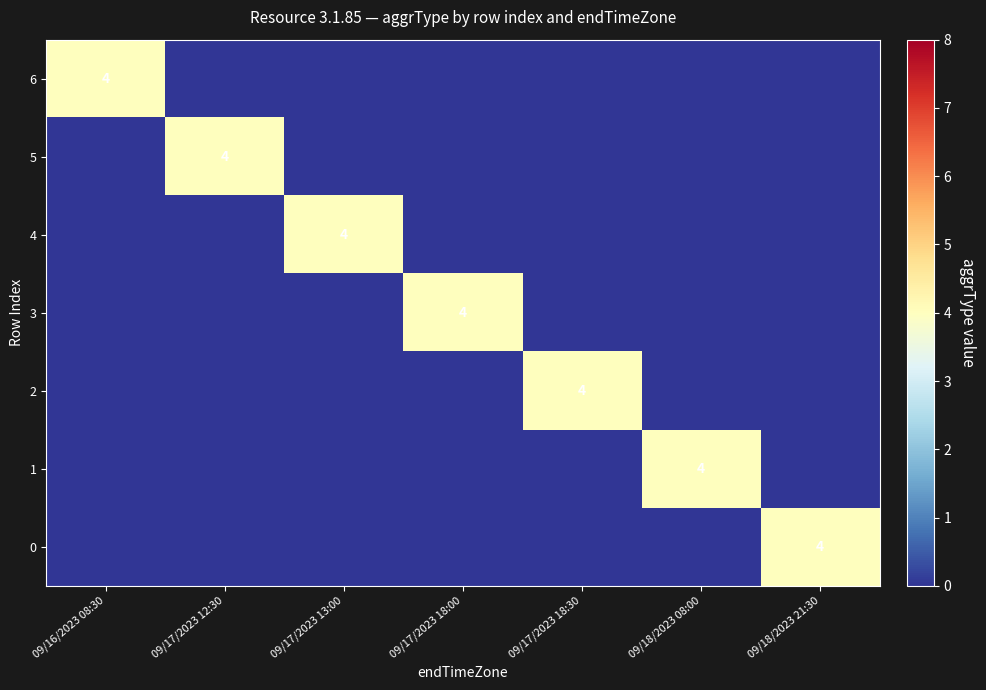

The 3 series shows 5 at 09/17/2023 18:00. True or false?

False